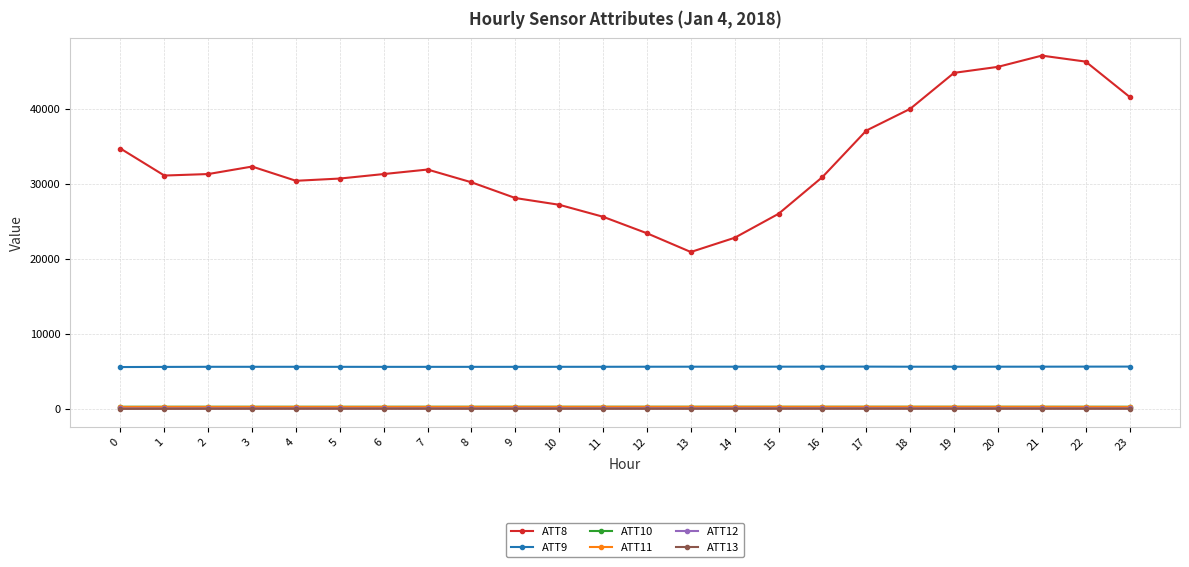

True or false: ATT13 has more than 0 interior local peaks.

True